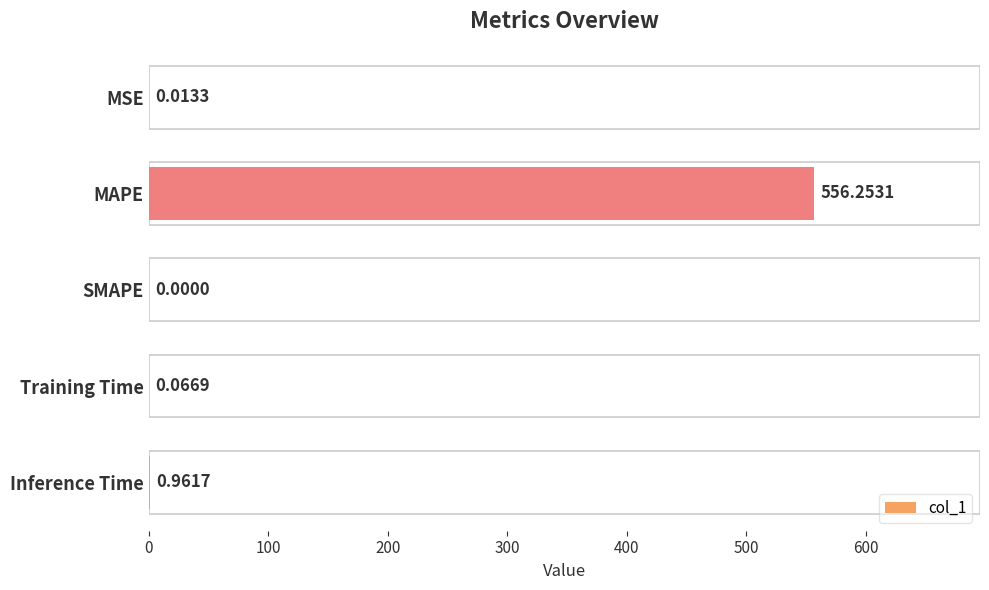

What is the change in value from MAPE to Inference Time?

-555.3